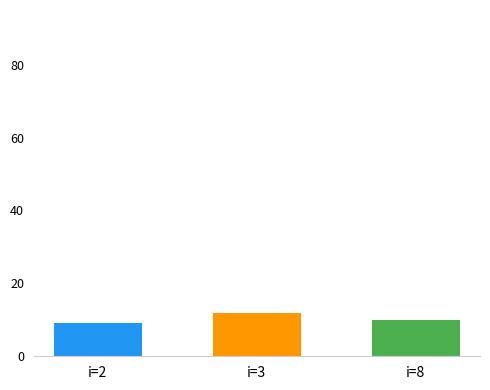

Count the number of data series in this chart.

1